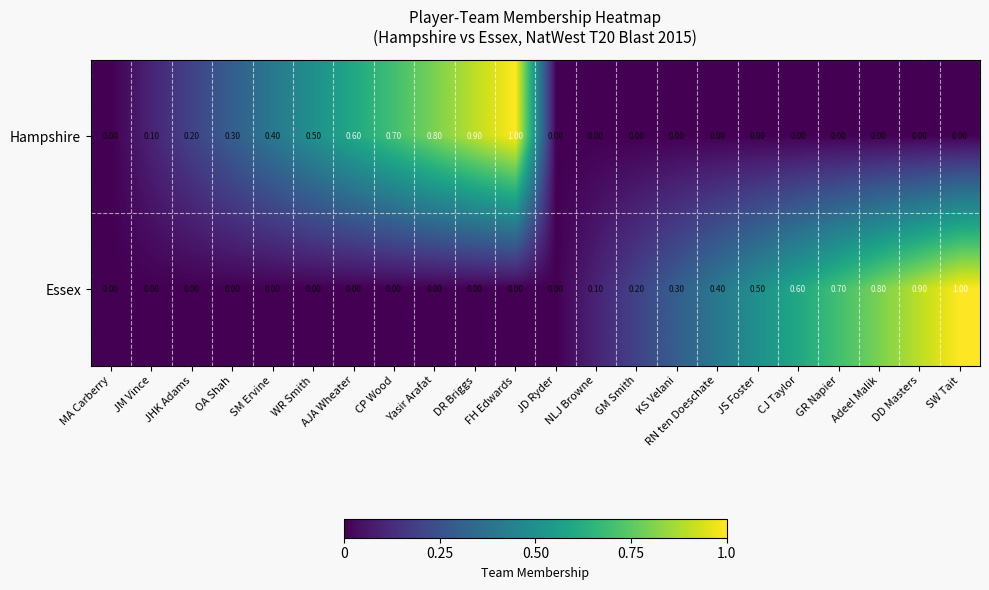

How many series are shown in this chart?

2